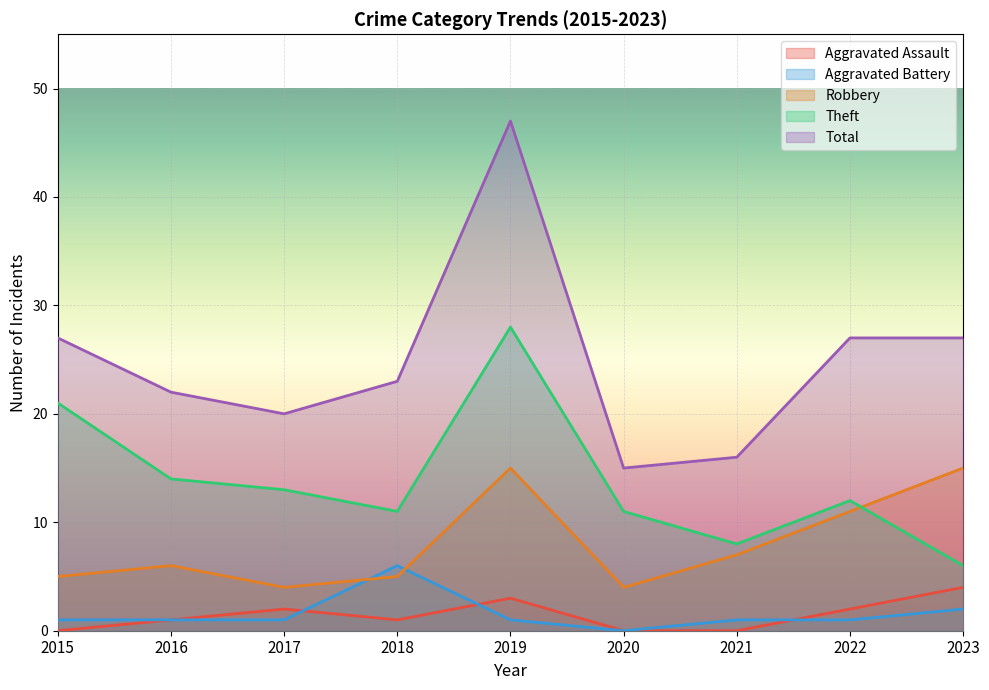

Count the number of data series in this chart.

5